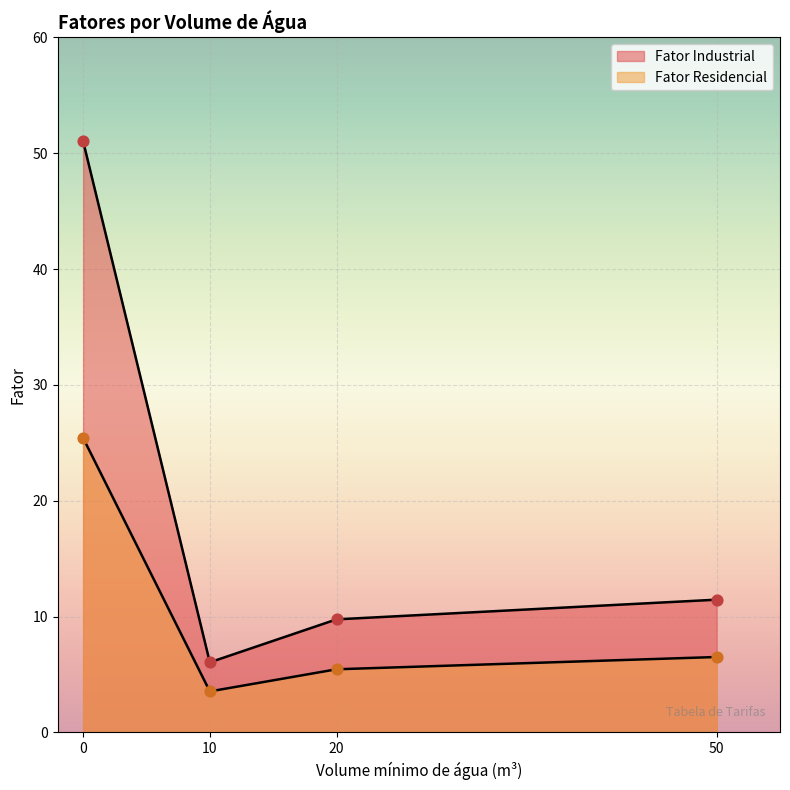

What are all the series names shown in the legend?

Fator Industrial, Fator Residencial